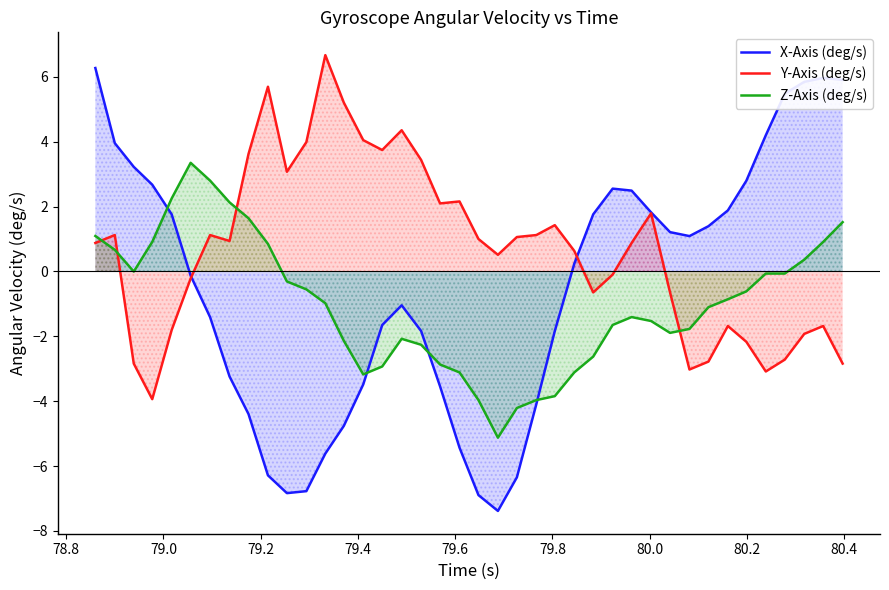

True or false: Z-Axis (deg/s) has more than 0 interior local peaks.

True